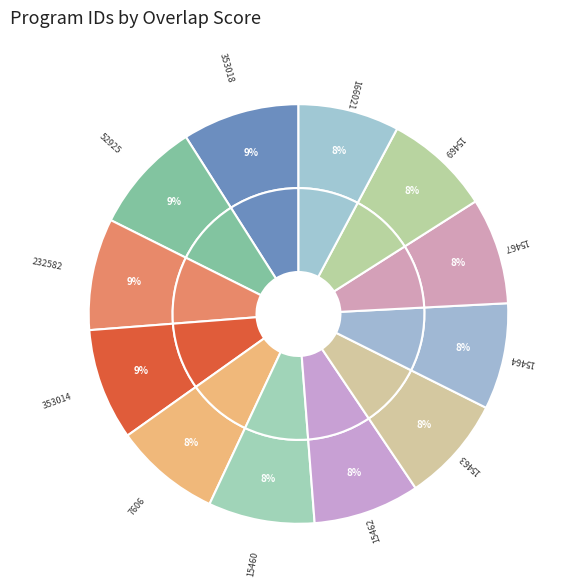

What is the change in value from 353014 to 15464?

-1